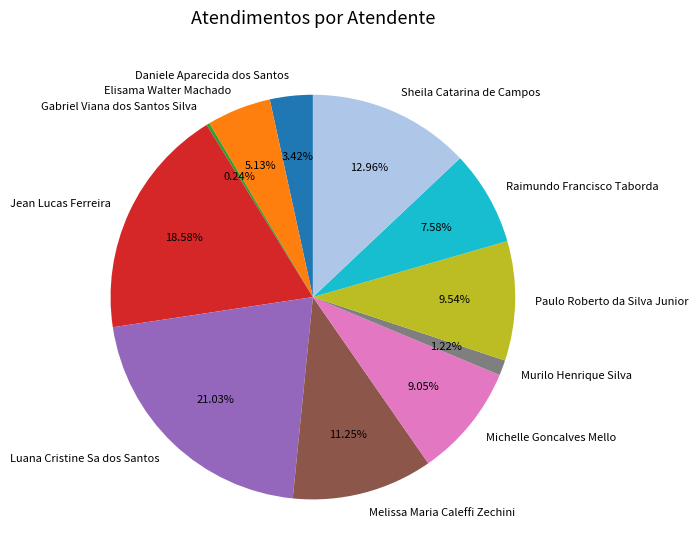

What is the ratio of the value at Jean Lucas Ferreira to the value at Luana Cristine Sa dos Santos?

0.9